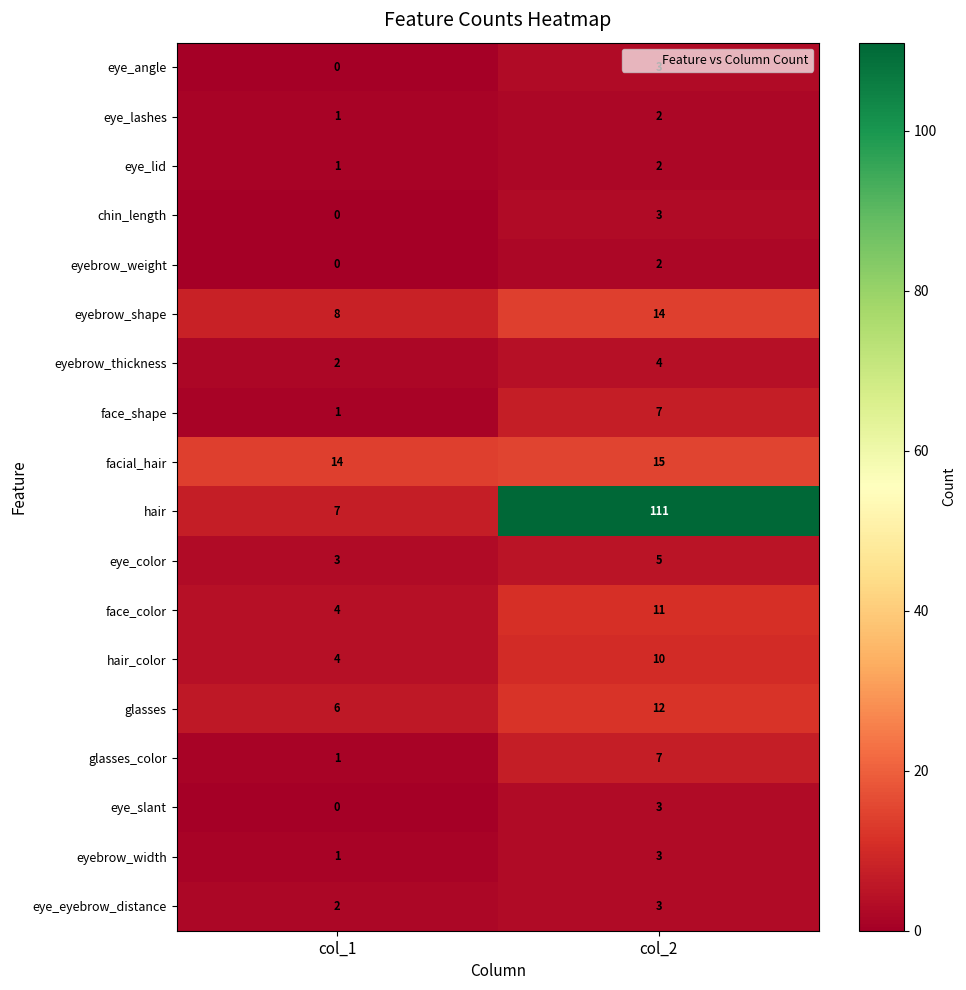

True or false: glasses has a value of 6 at col_1.

True